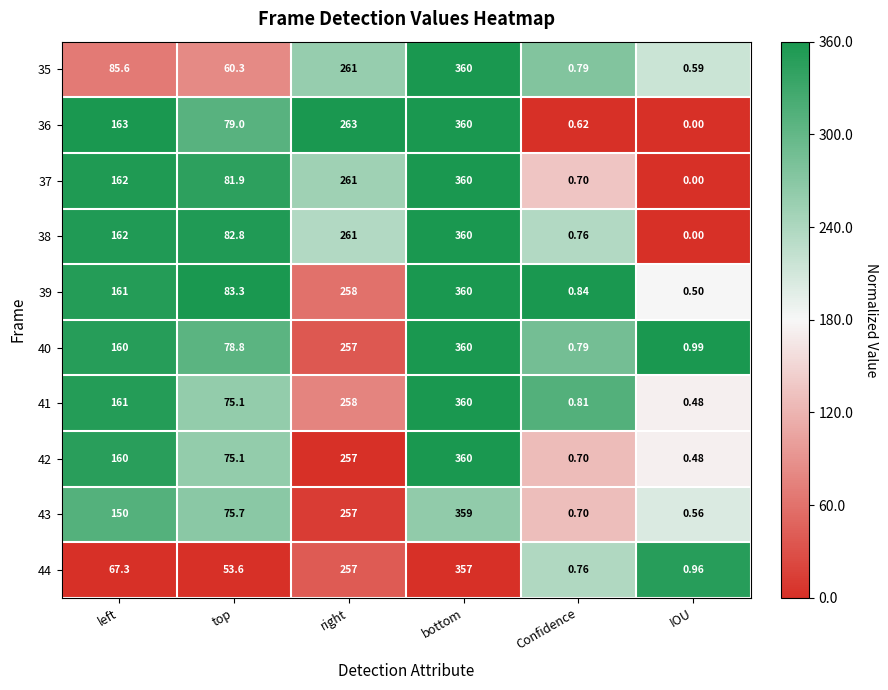

Which category has the lowest value across all series?

IOU